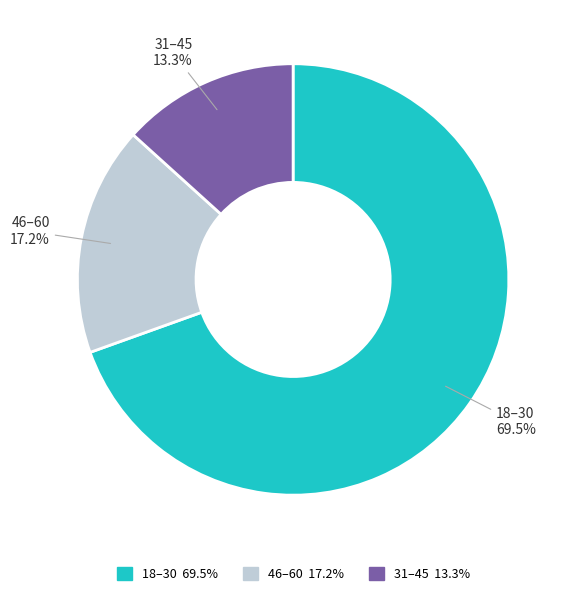

What is the total percentage of 18–30 and 31–45?

82.8%